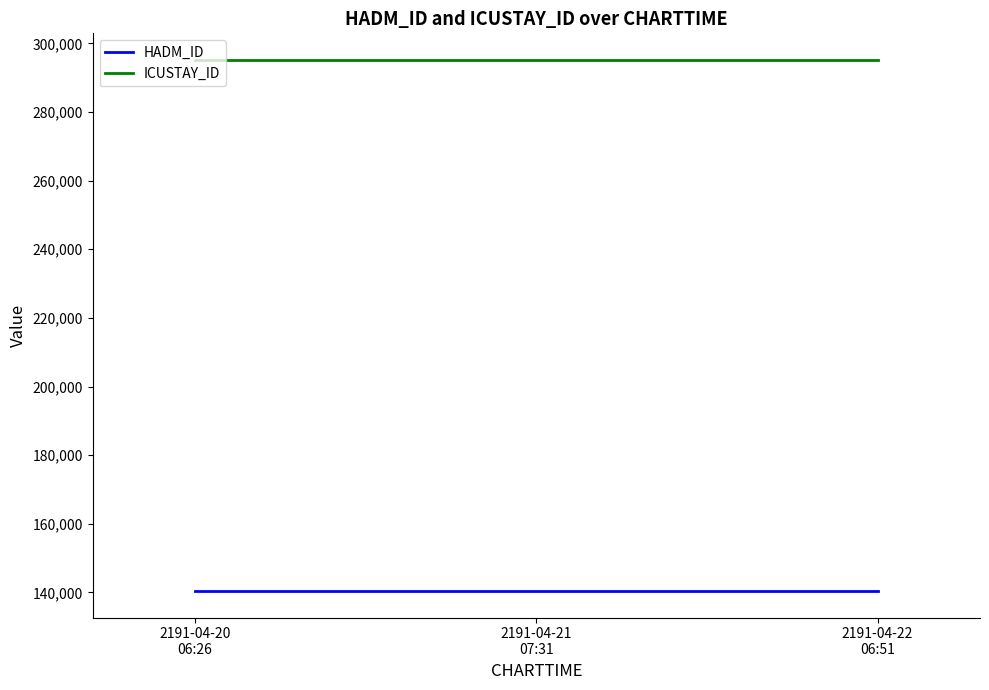

Is it true that ICUSTAY_ID equals 295184 at 2191-04-20 06:26?

True